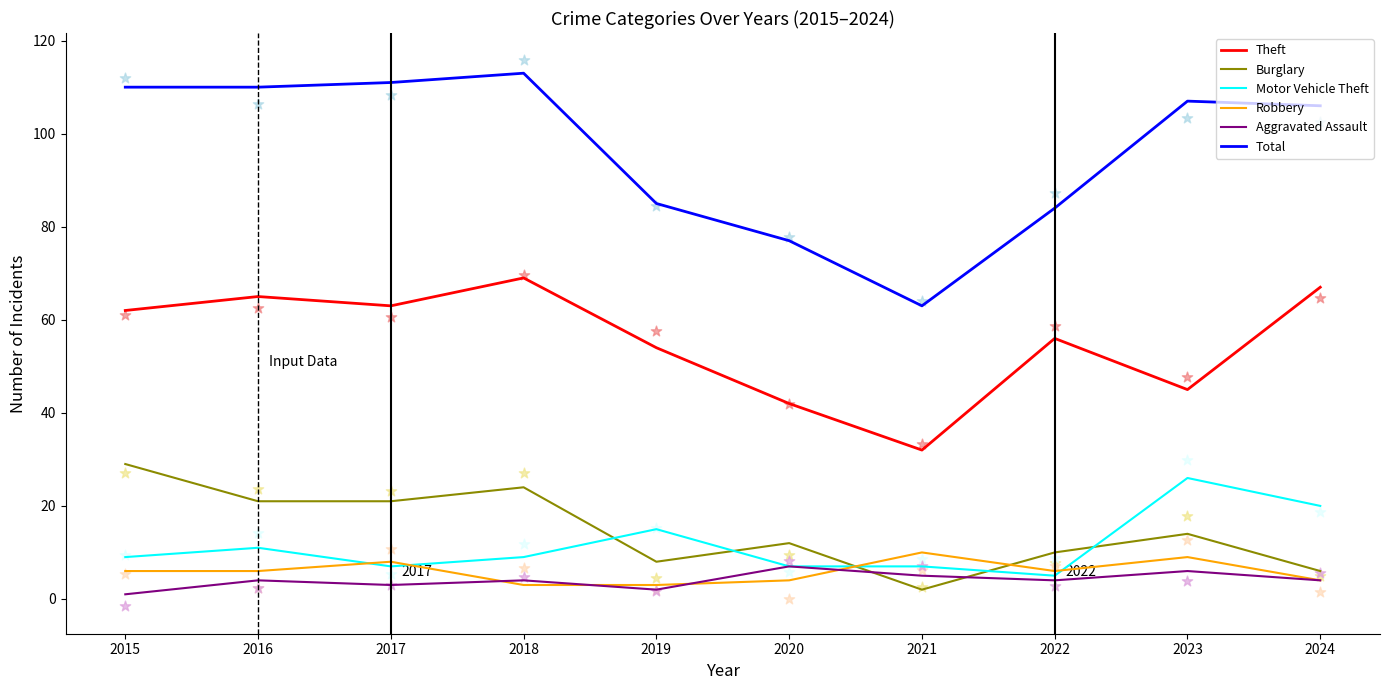

Which series has the largest Y range (max minus min)?

Total